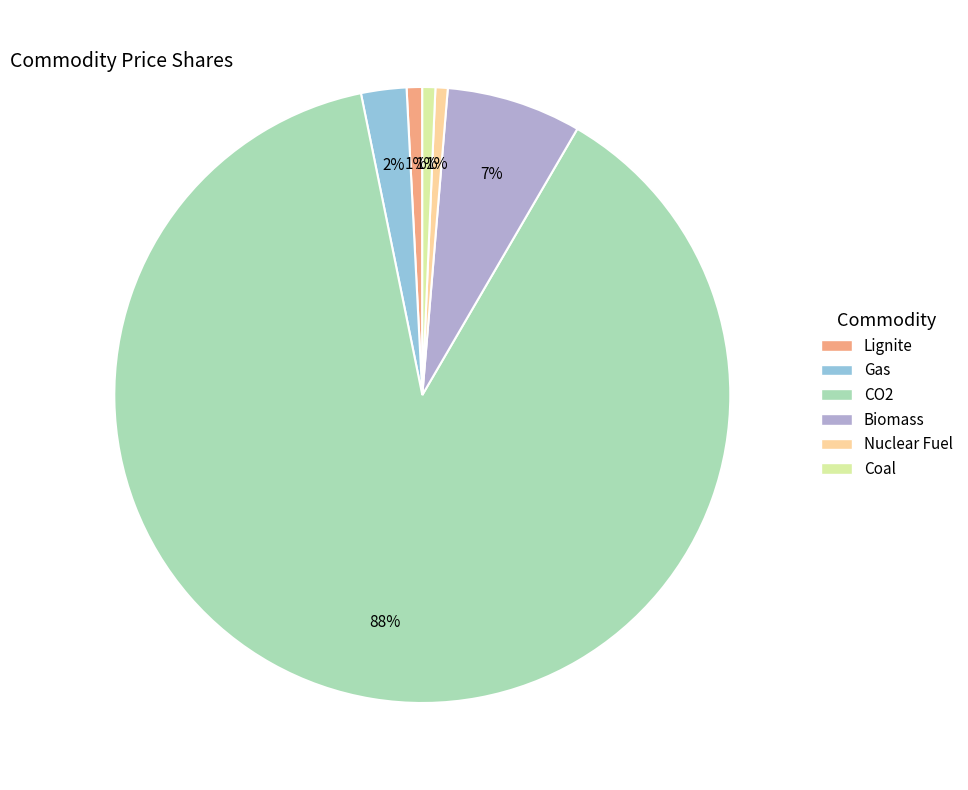

What is the largest slice in the pie chart?

CO2